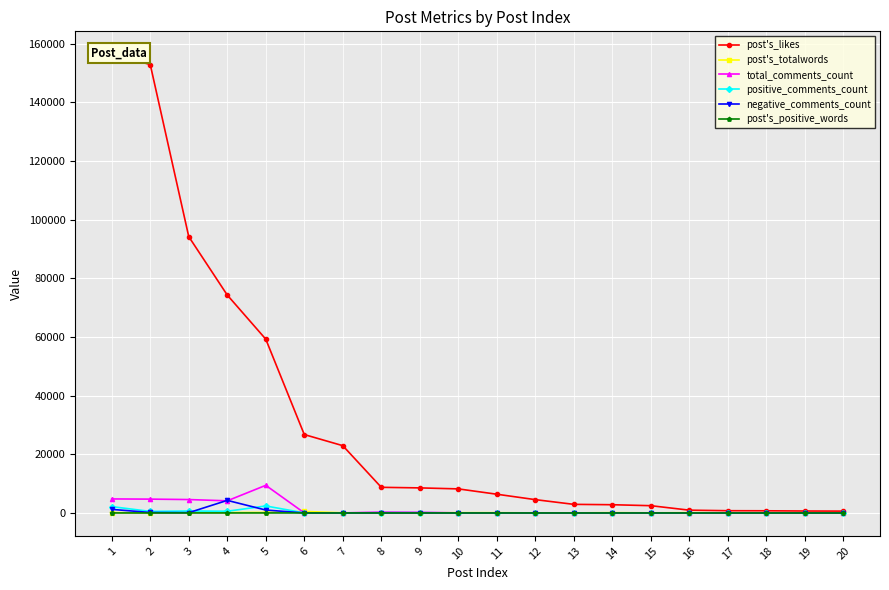

The value of positive_comments_count at 20 is 18. True or false?

True